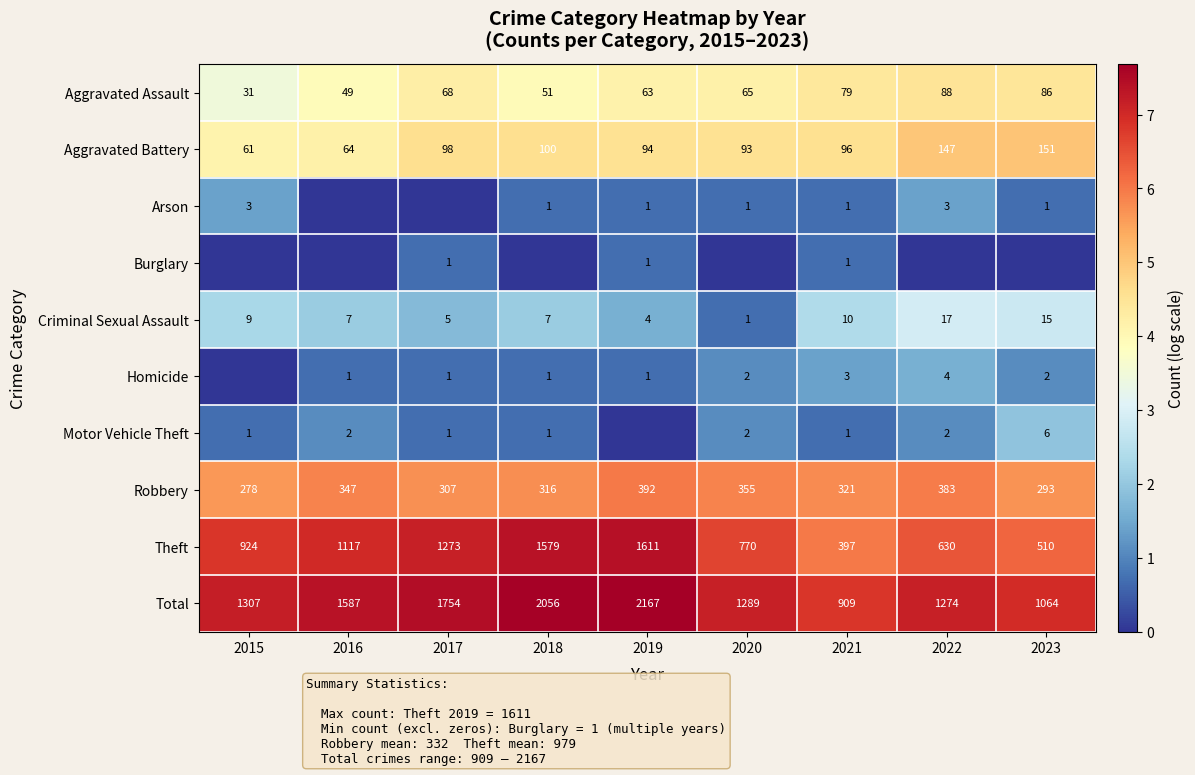

At which category does the chart reach its peak across all series?

2019